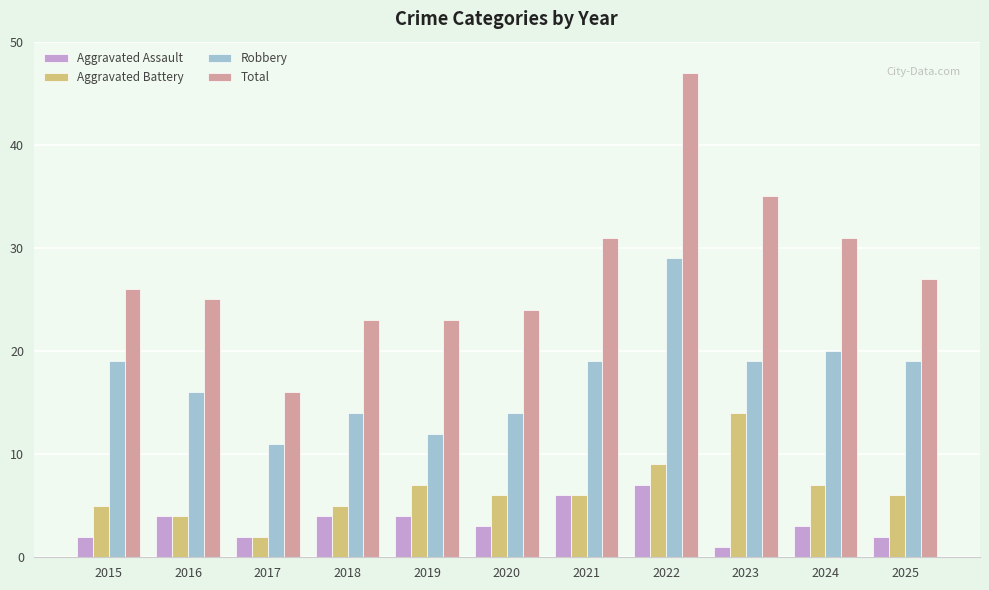

What is the sum of the Aggravated Battery values at 2021 and 2025?

12